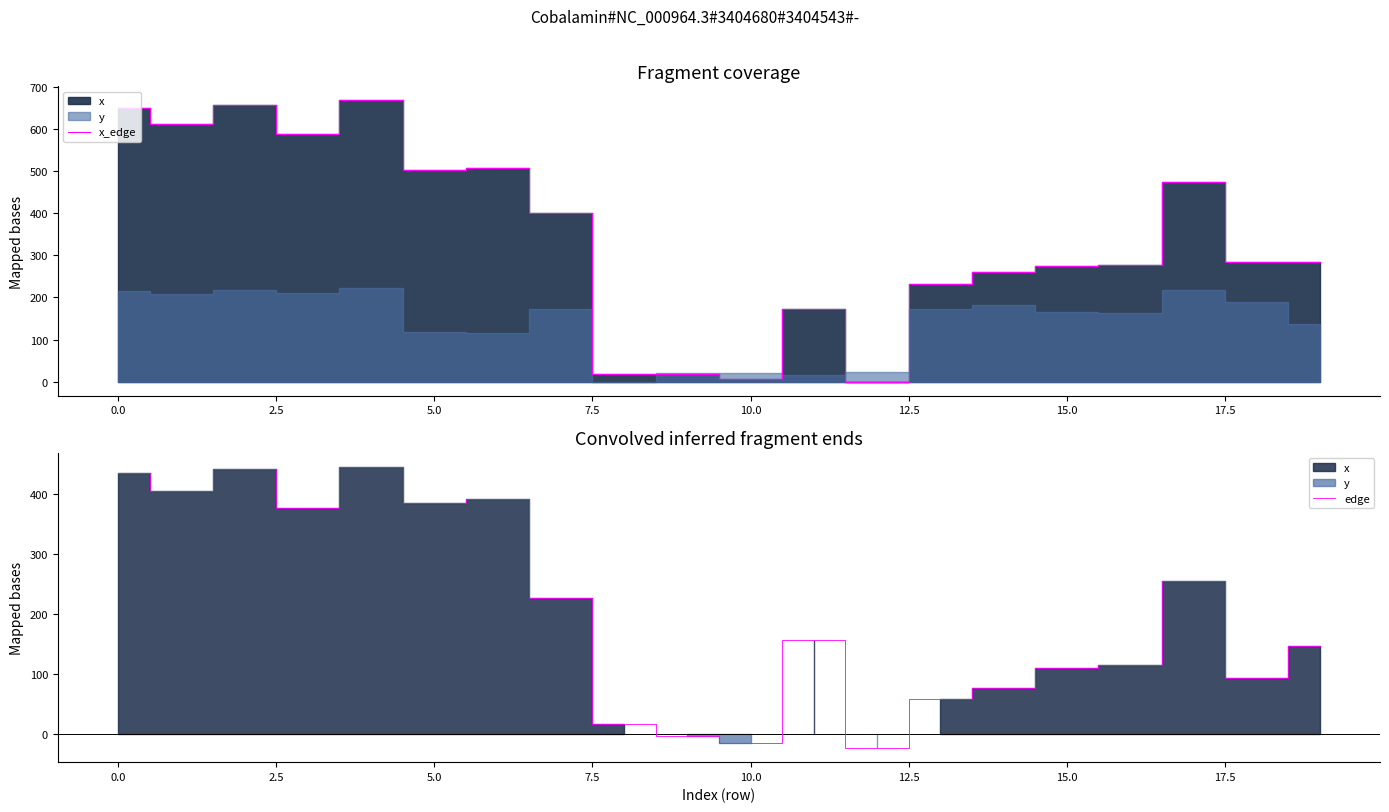

What is the label of the 15th point from the left?

14